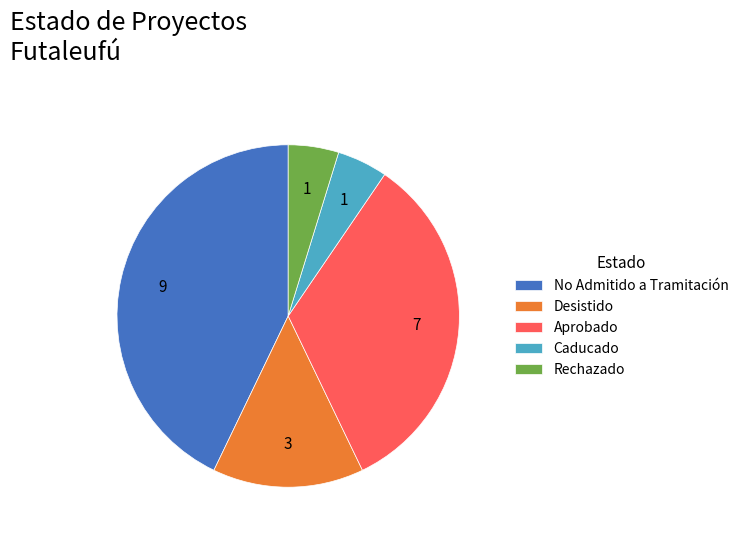

Which has a higher value, No Admitido a Tramitación or Aprobado?

No Admitido a Tramitación